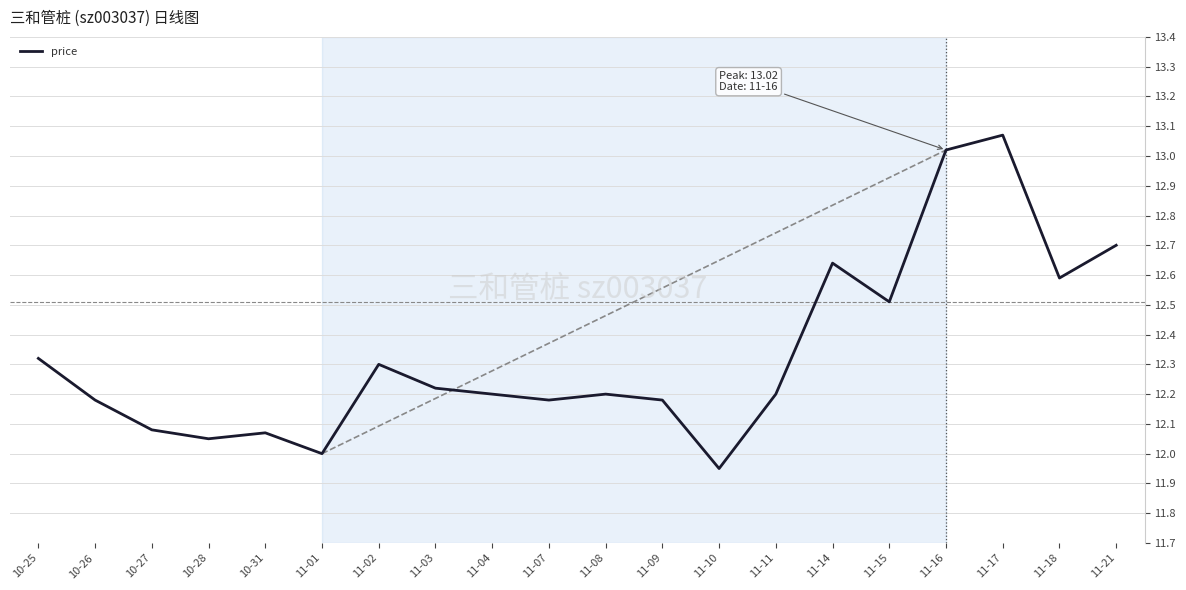

Where is the first local maximum?

10-31